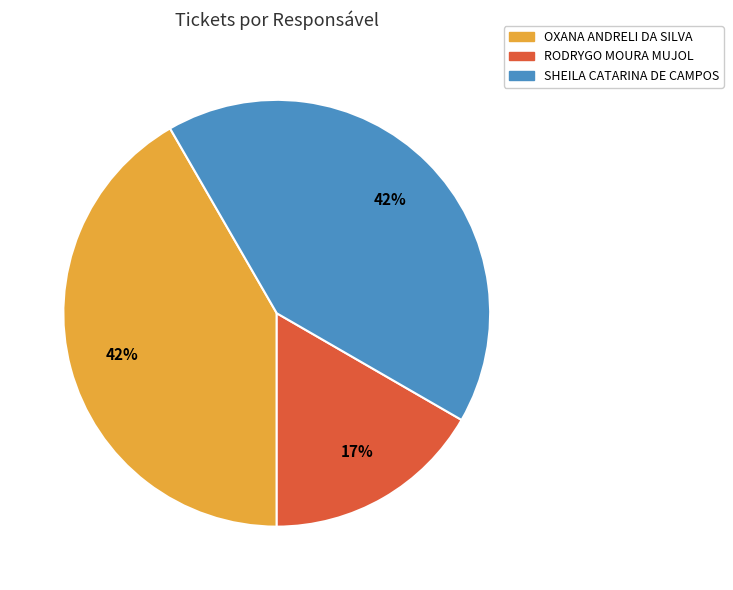

Between SHEILA CATARINA DE CAMPOS and RODRYGO MOURA MUJOL, which is larger?

SHEILA CATARINA DE CAMPOS